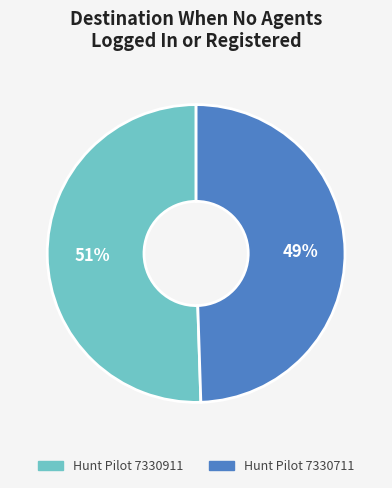

Does any single category account for the majority?

Yes